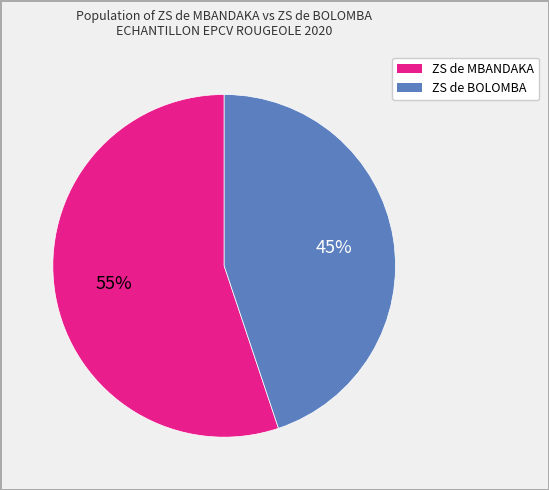

The ZS de BOLOMBA slice represents 54% of the pie. True or false?

False